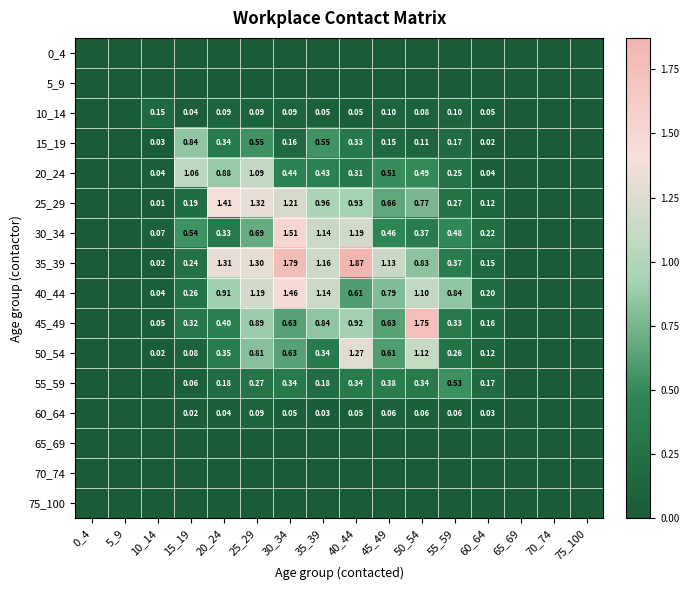

True or false: 60_64 has a value of 0.0 at 0_4.

True